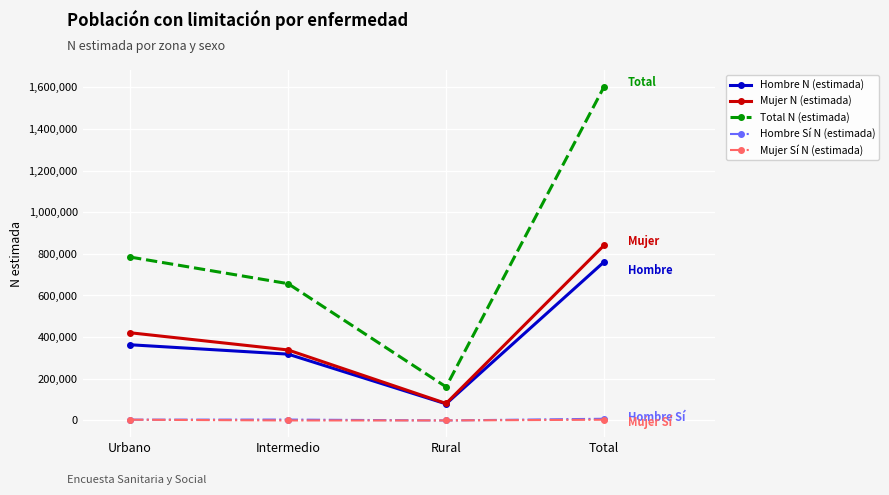

True or false: Total N (estimada) has more than 1 interior local peaks.

False